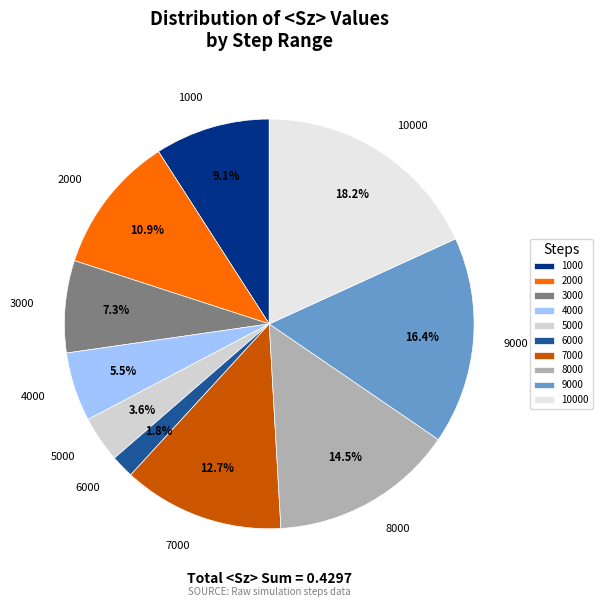

Which slice is the largest?

10000